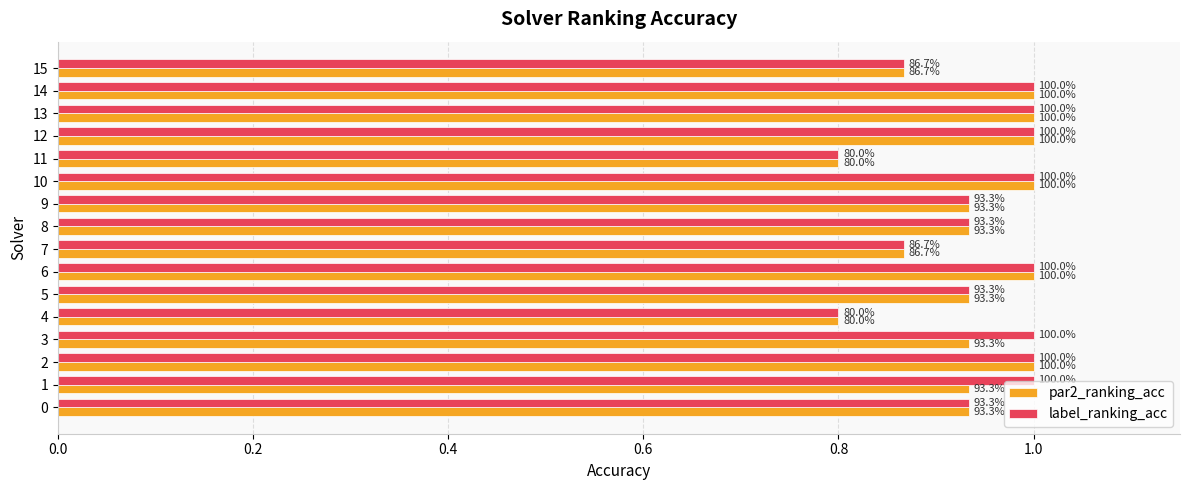

What are all the series names shown in the legend?

par2_ranking_acc, label_ranking_acc